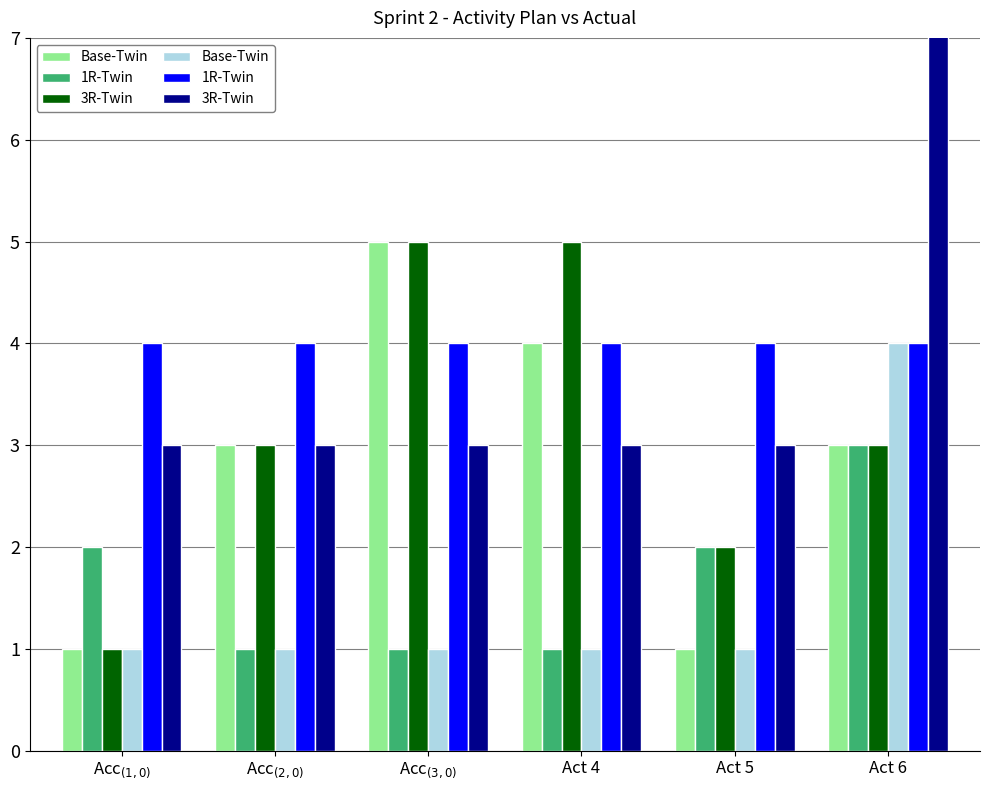

What is the average value of the 3R-Twin series?

4